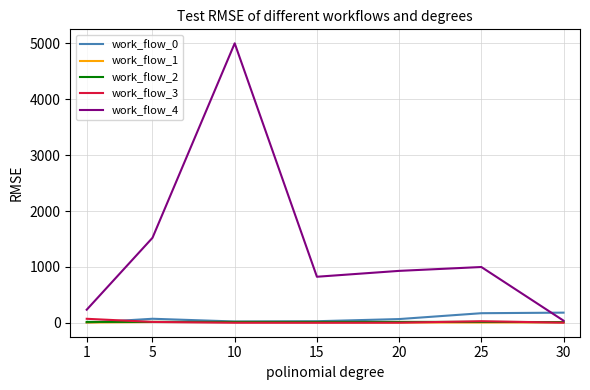

At which category is the sum across all series the highest?

10